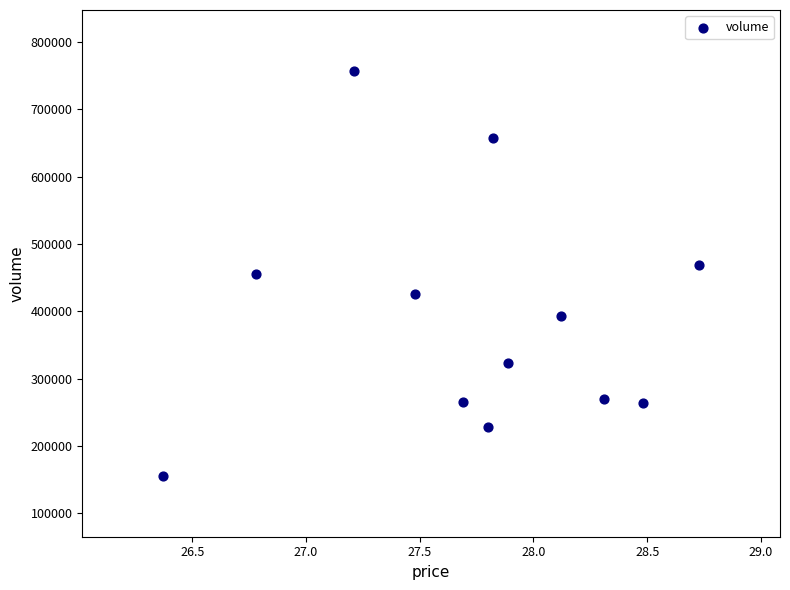

What is the range of Y values (max minus min)?

602168